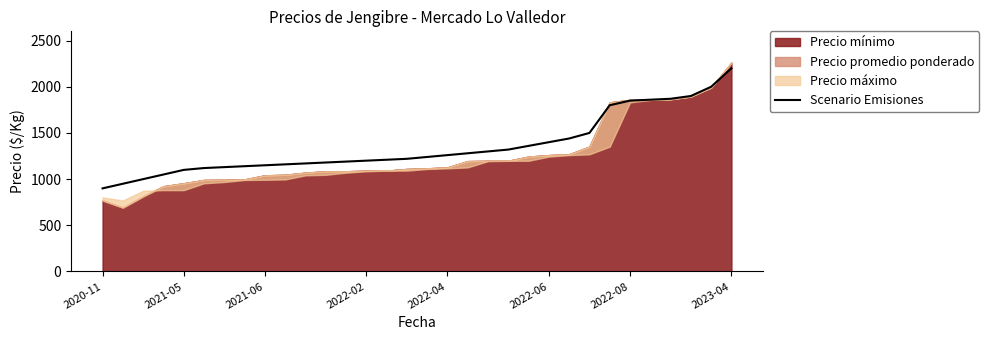

How many data points does each series have?

32